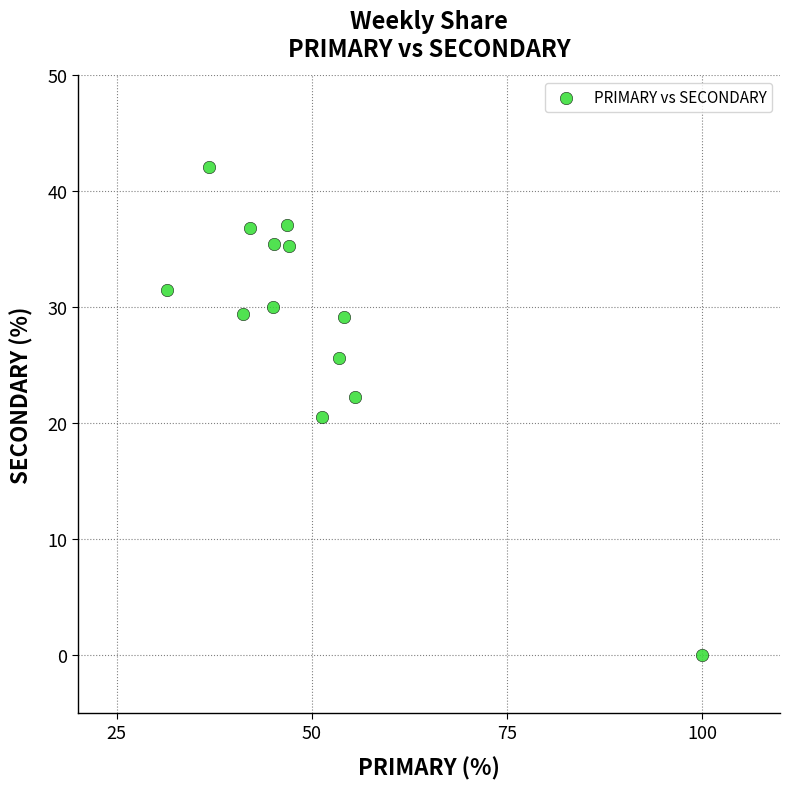

What is the range of X values (max minus min)?

68.5